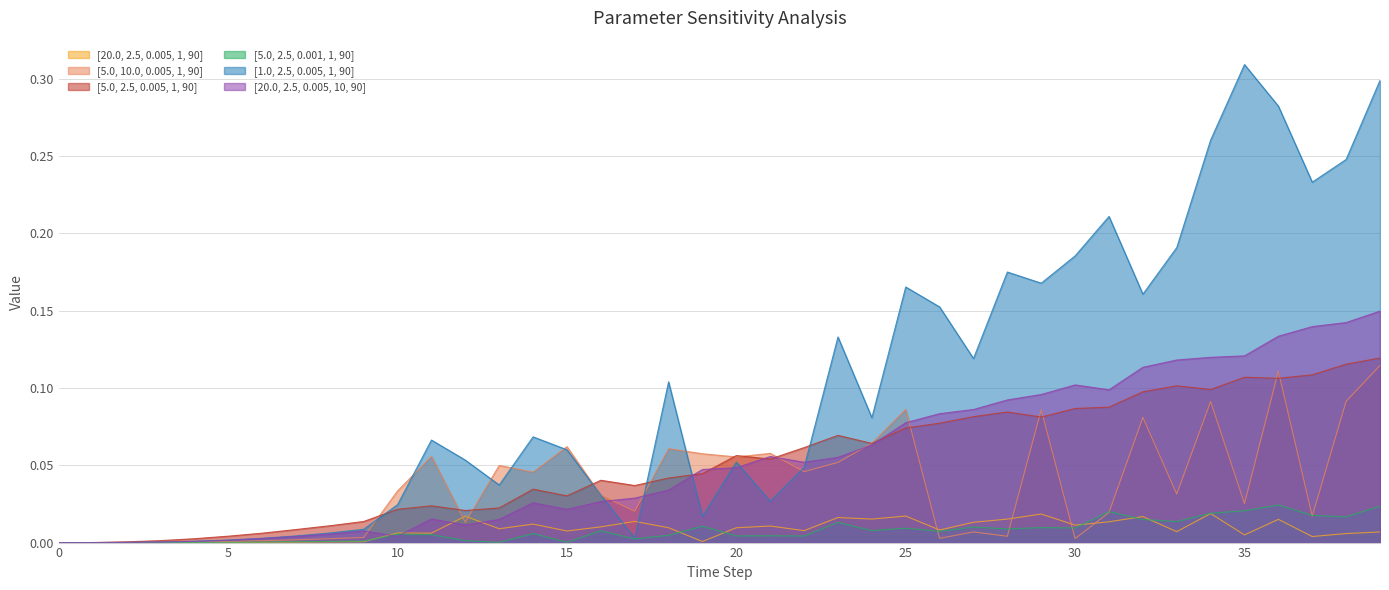

What is the total value across all series at 29?

0.5